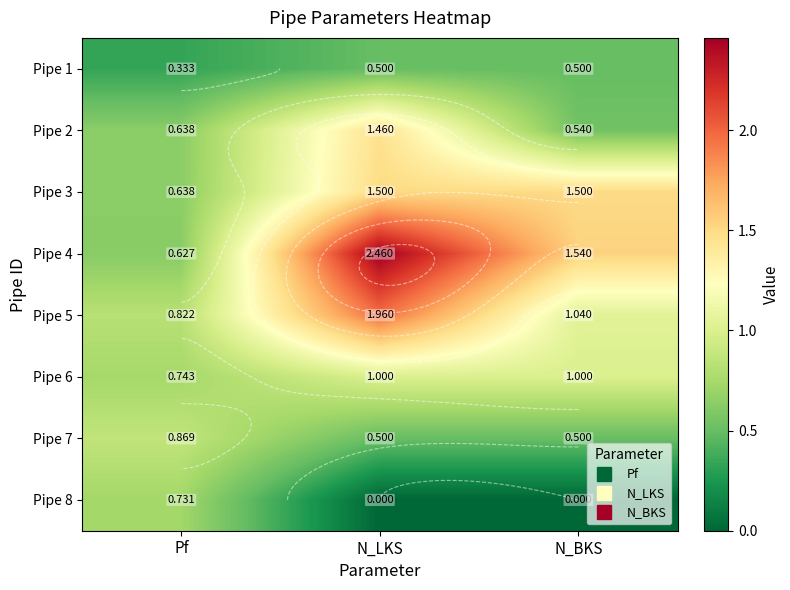

What is the approximate value of Pipe 7 at Pf?

0.9